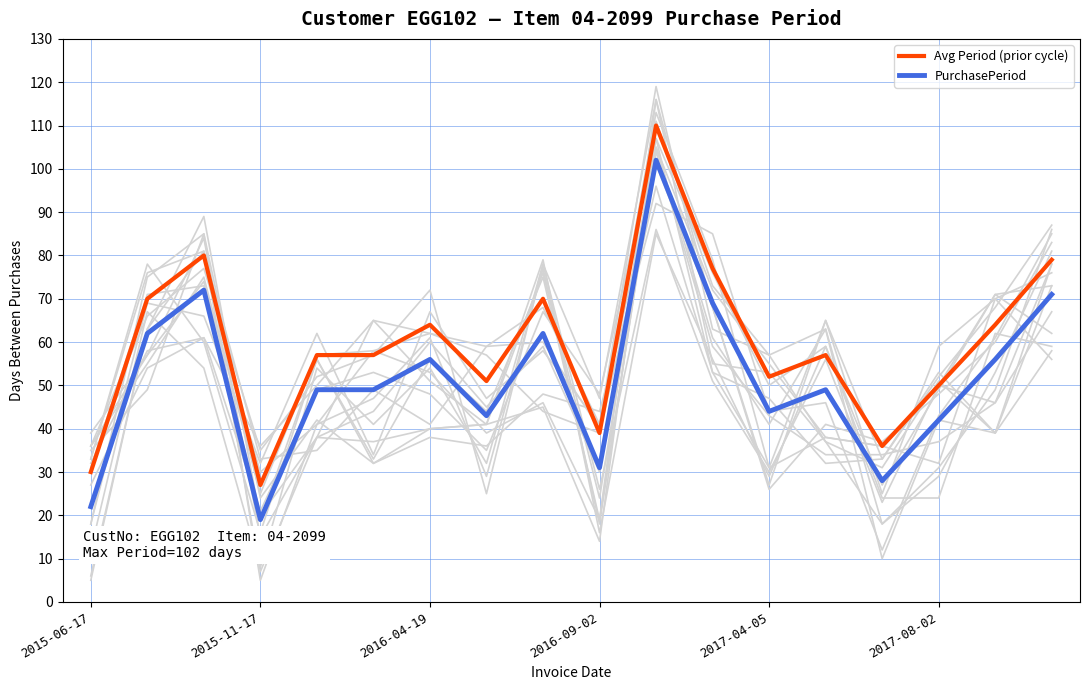

What is the sum of all PurchasePeriod values?

926